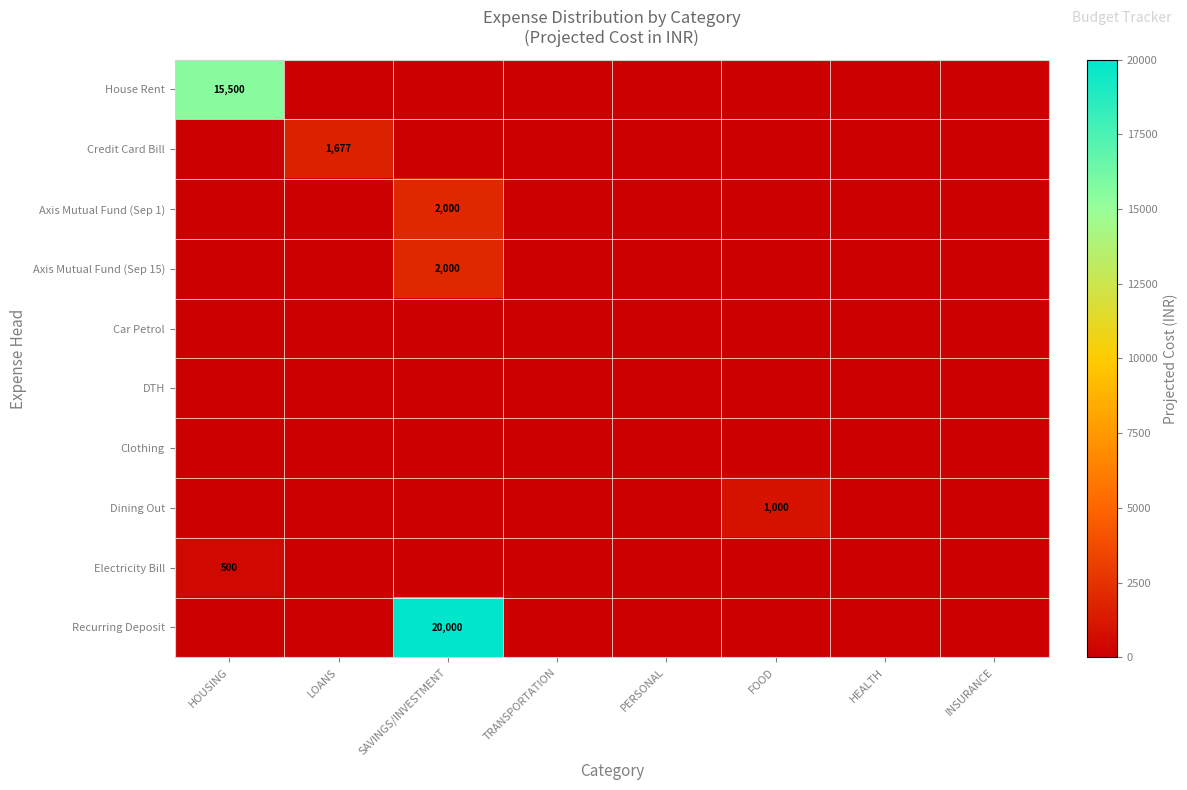

The value of Credit Card Bill at LOANS is 1677. True or false?

True